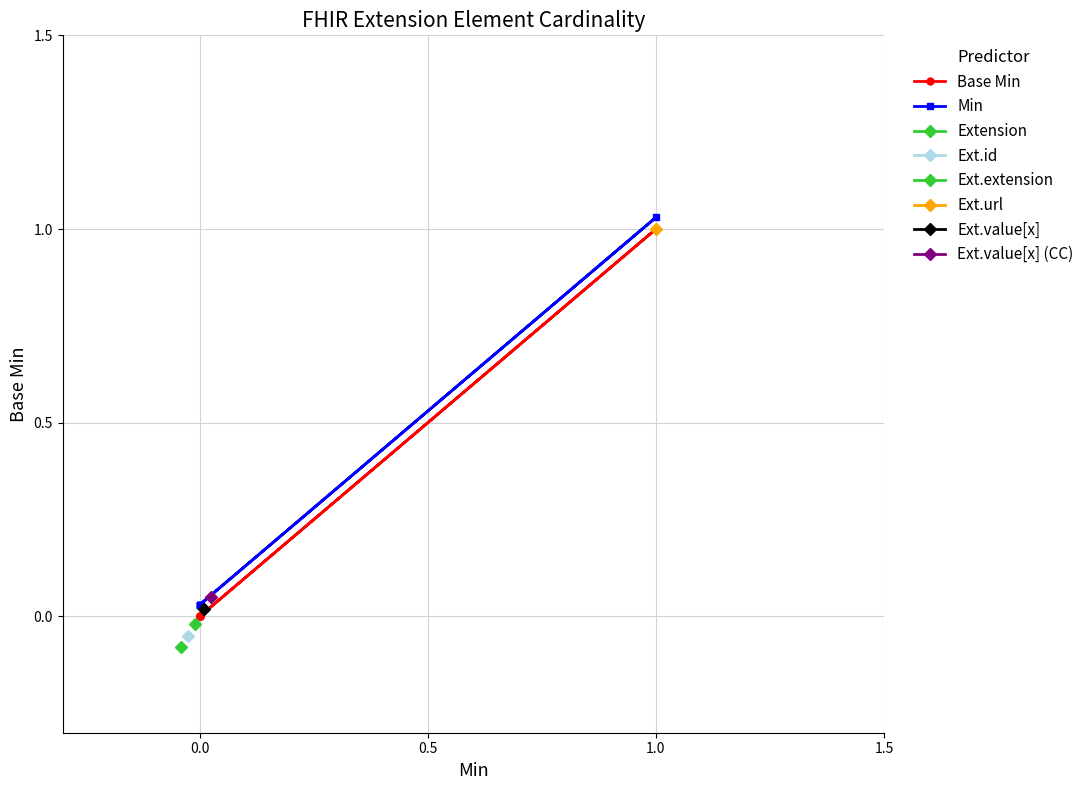

True or false: Base Min and Min cross at least once.

False